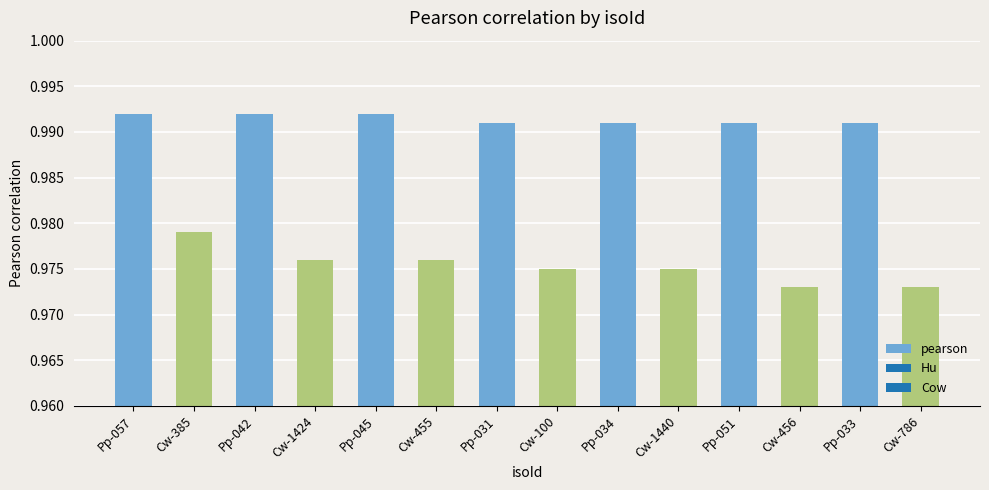

Between Pp-057 and Cw-385, which is larger?

Pp-057